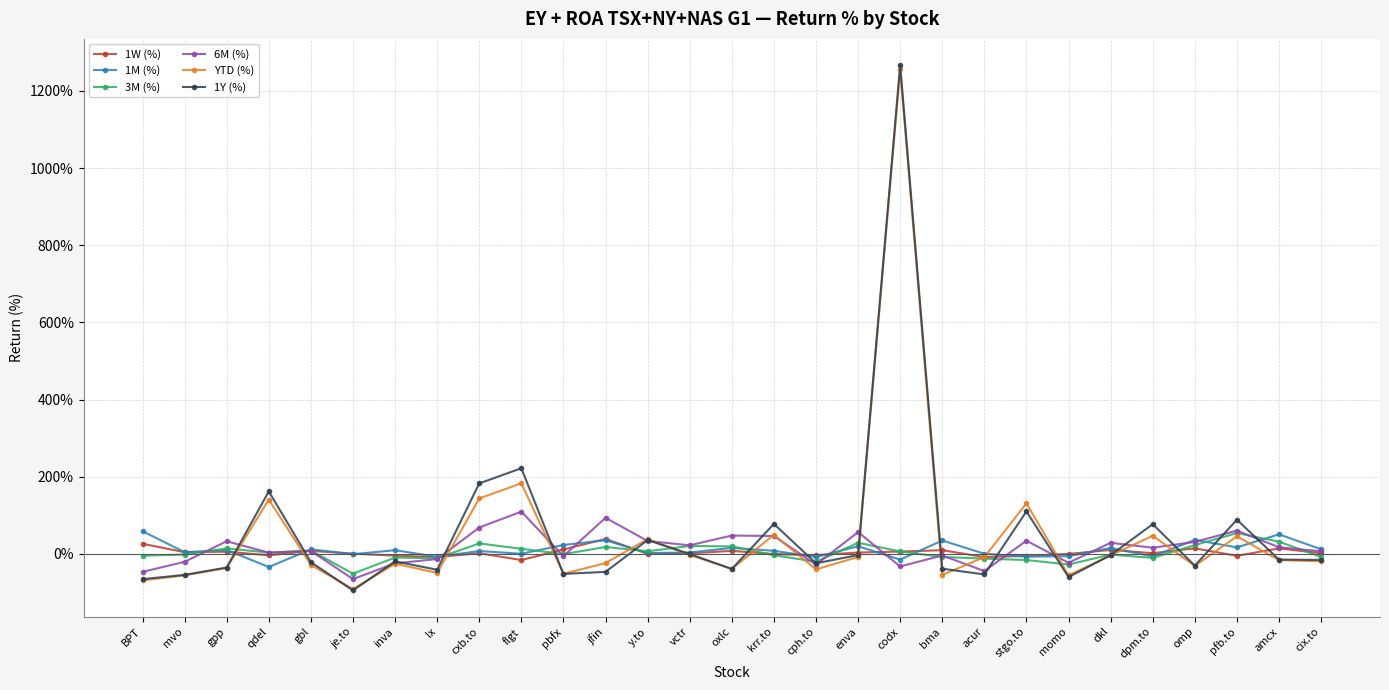

Is the value of 1M (%) at acur greater than the value of YTD (%) at oxlc?

Yes